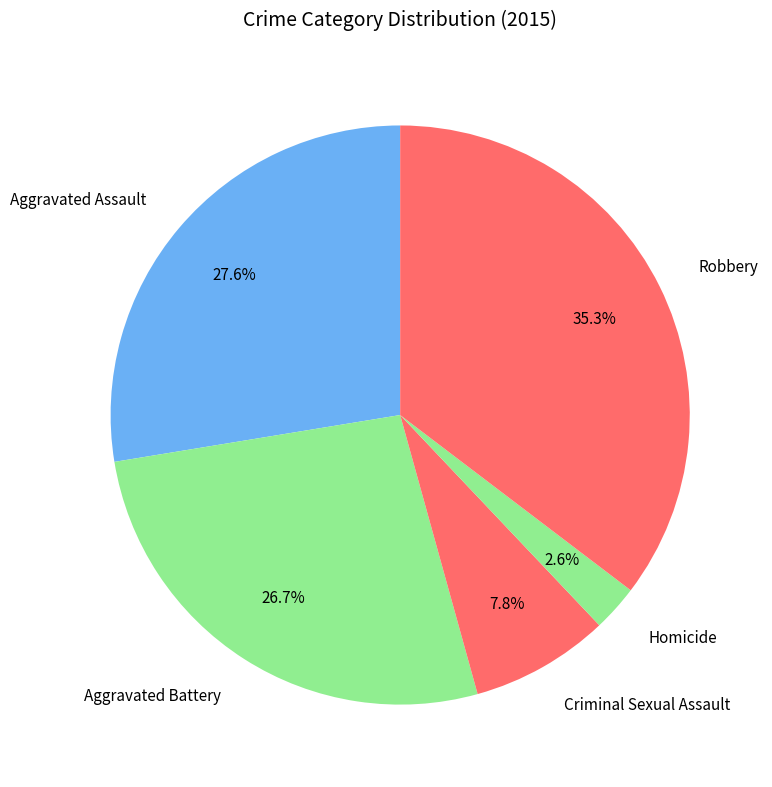

Count the number of slices in the pie.

5